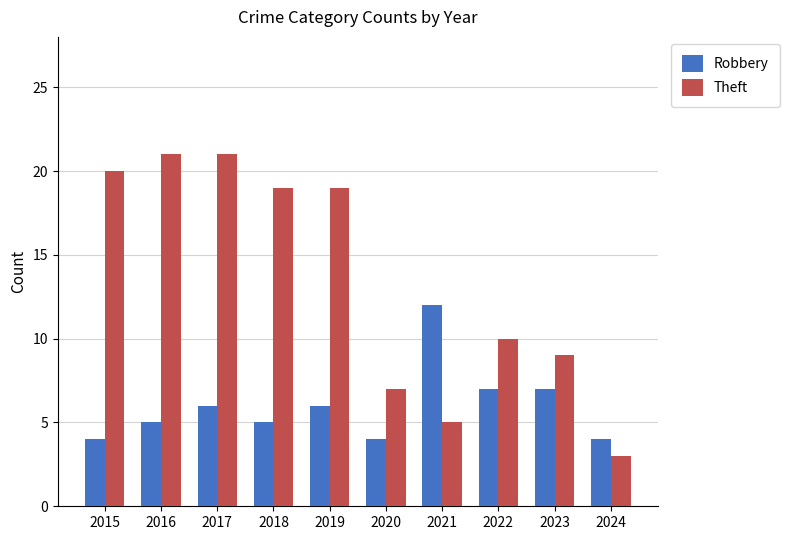

What is the sum of the Theft values at 2020 and 2021?

12